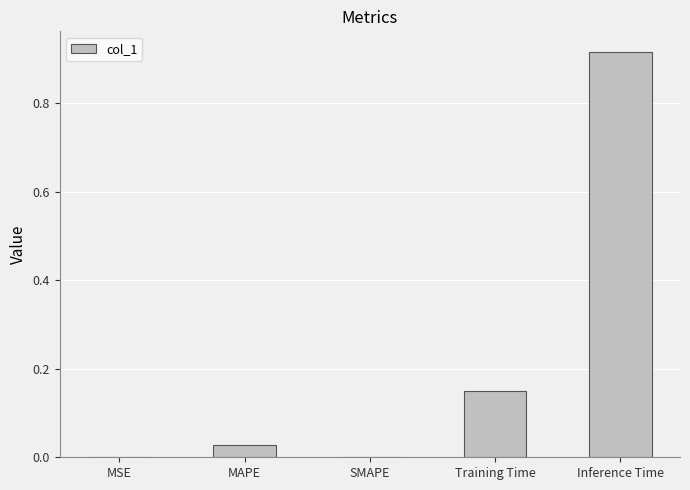

At which category does the chart reach its peak across all series?

Inference Time